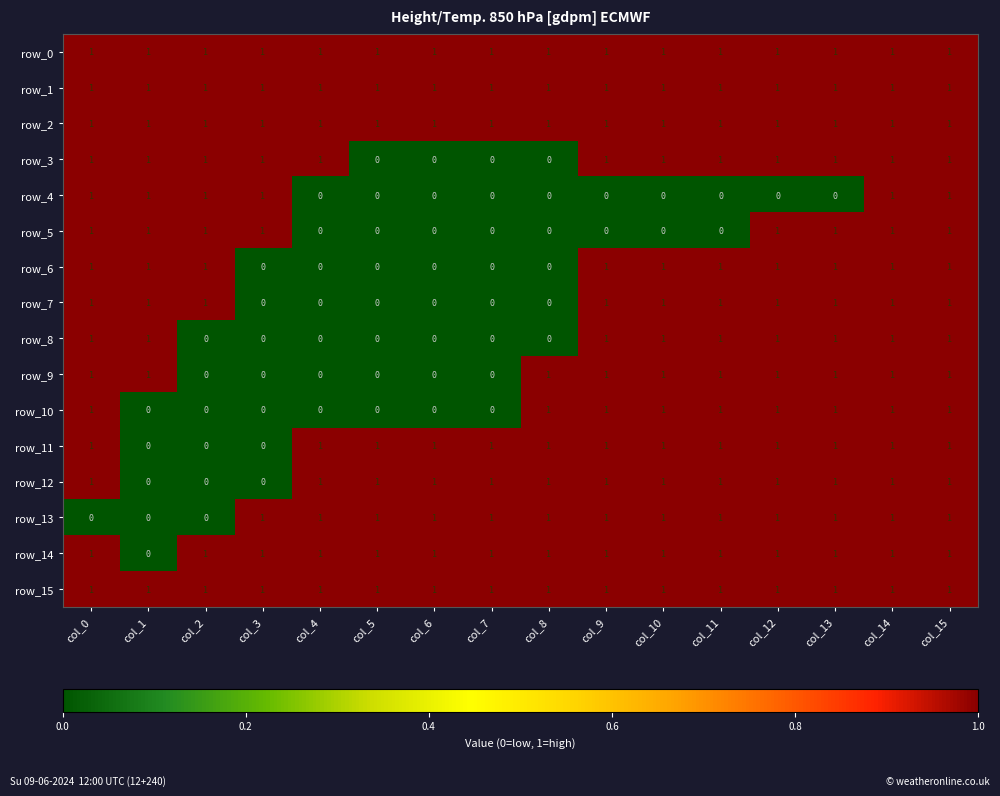

How many series are shown in this chart?

16